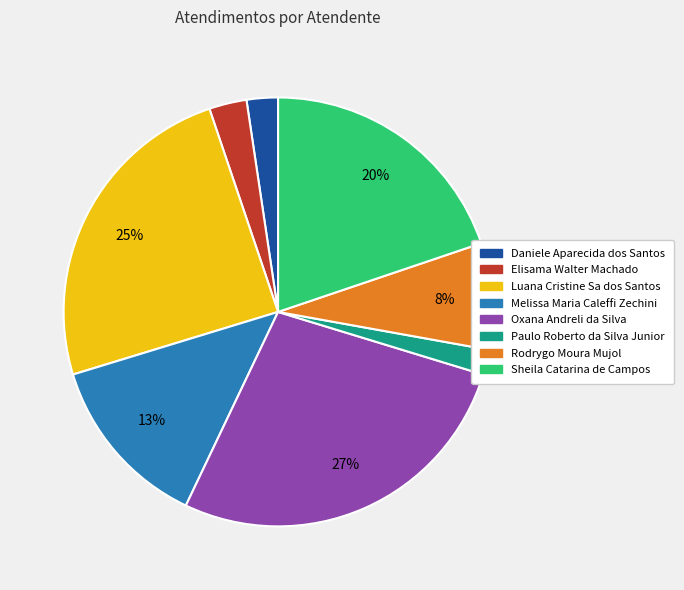

Which slice is the largest?

Oxana Andreli da Silva